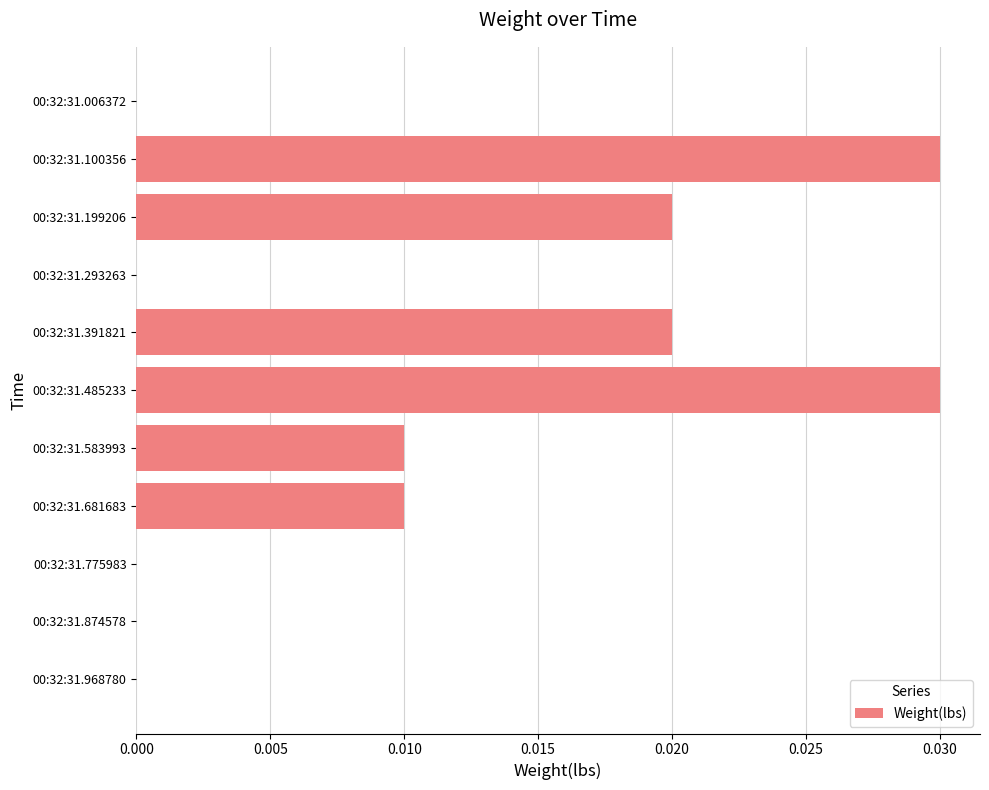

The chart shows a value of 0.0 at 00:32:31.874578. True or false?

True